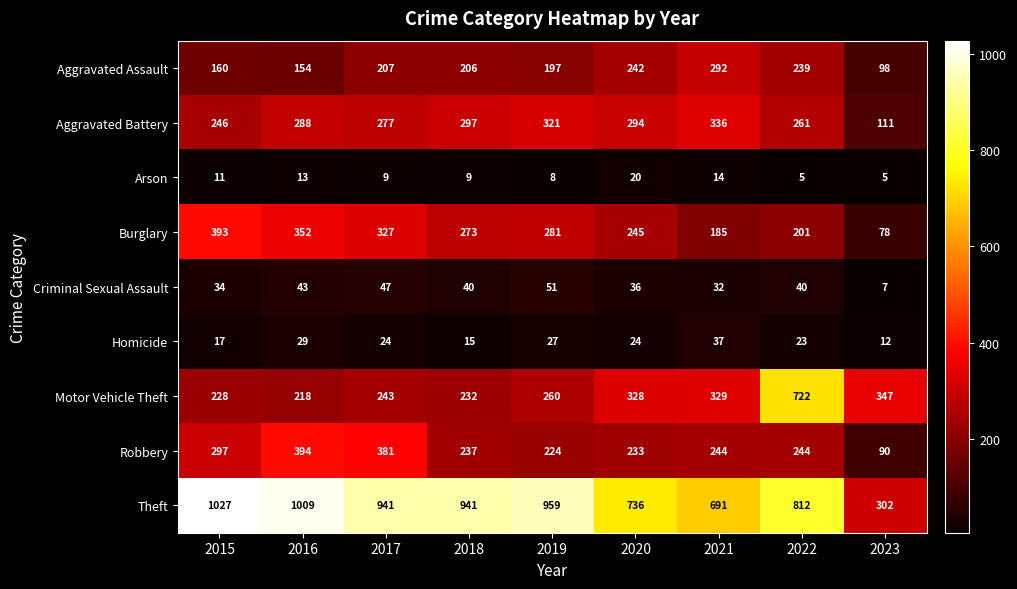

Is it true that Aggravated Assault equals 197 at 2019?

True